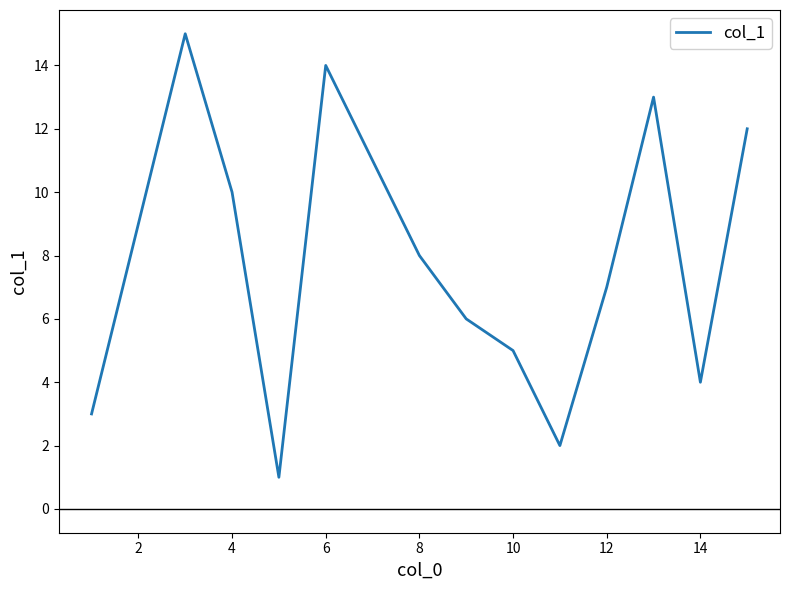

What is the difference between the maximum and minimum values?

14